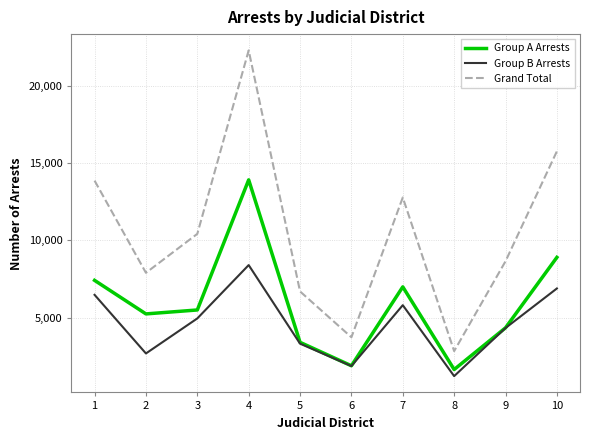

True or false: Group A Arrests and Grand Total intersect in this chart.

False